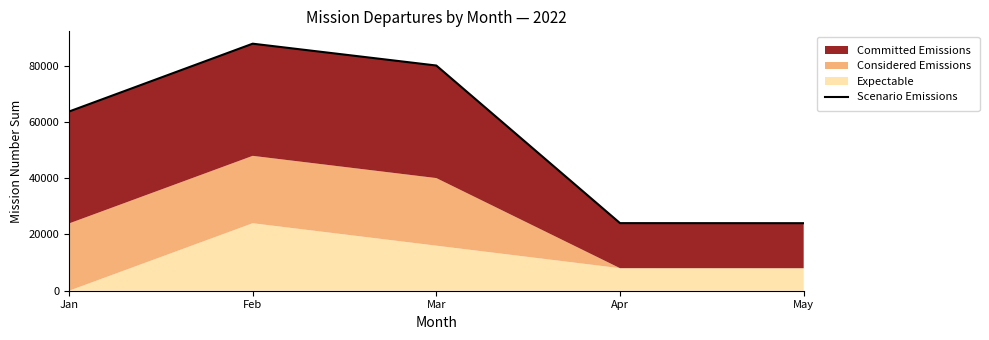

Which has a higher value, Apr or May?

Apr